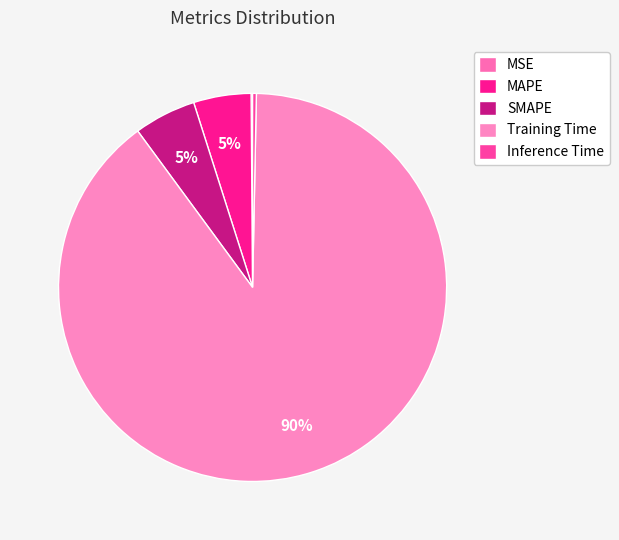

To the nearest percent, what is the difference between the largest and smallest slice percentages?

89%